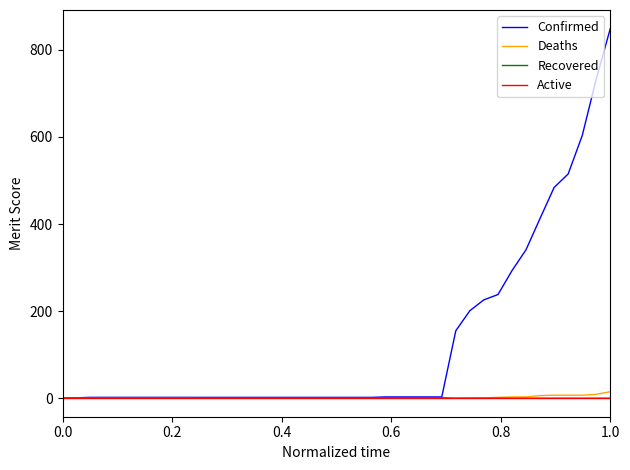

Which series has the largest total across all categories?

Confirmed